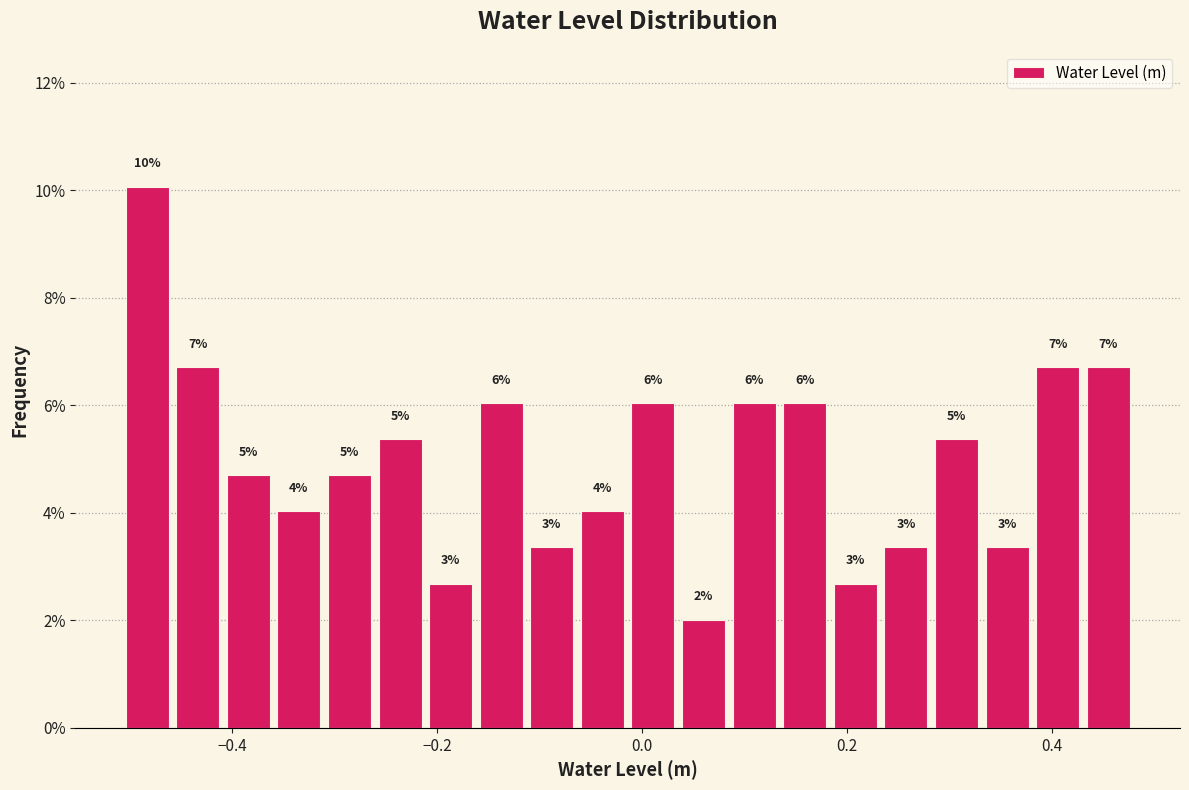

Around what value on the x-axis is the tallest bar? Give the approximate position of its centre, as read against the axis.

-0.48